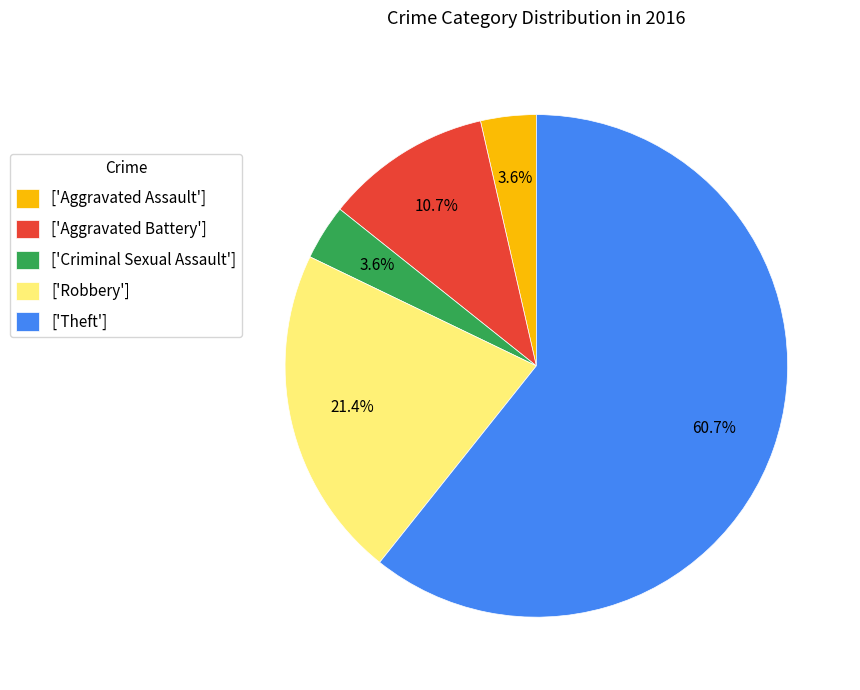

How many slices are in this pie chart?

5